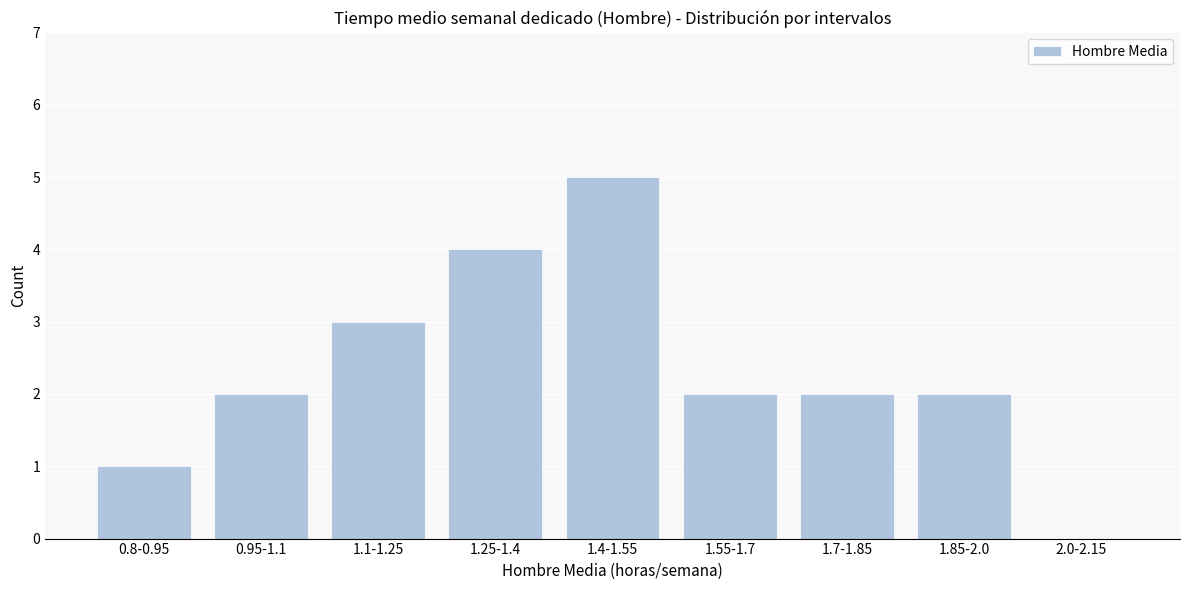

Reading left to right, list all the values displayed in this chart.

0.8-0.95=1	0.95-1.1=2	1.1-1.25=3	1.25-1.4=4	1.4-1.55=5	1.55-1.7=2	1.7-1.85=2	1.85-2.0=2	2.0-2.15=0